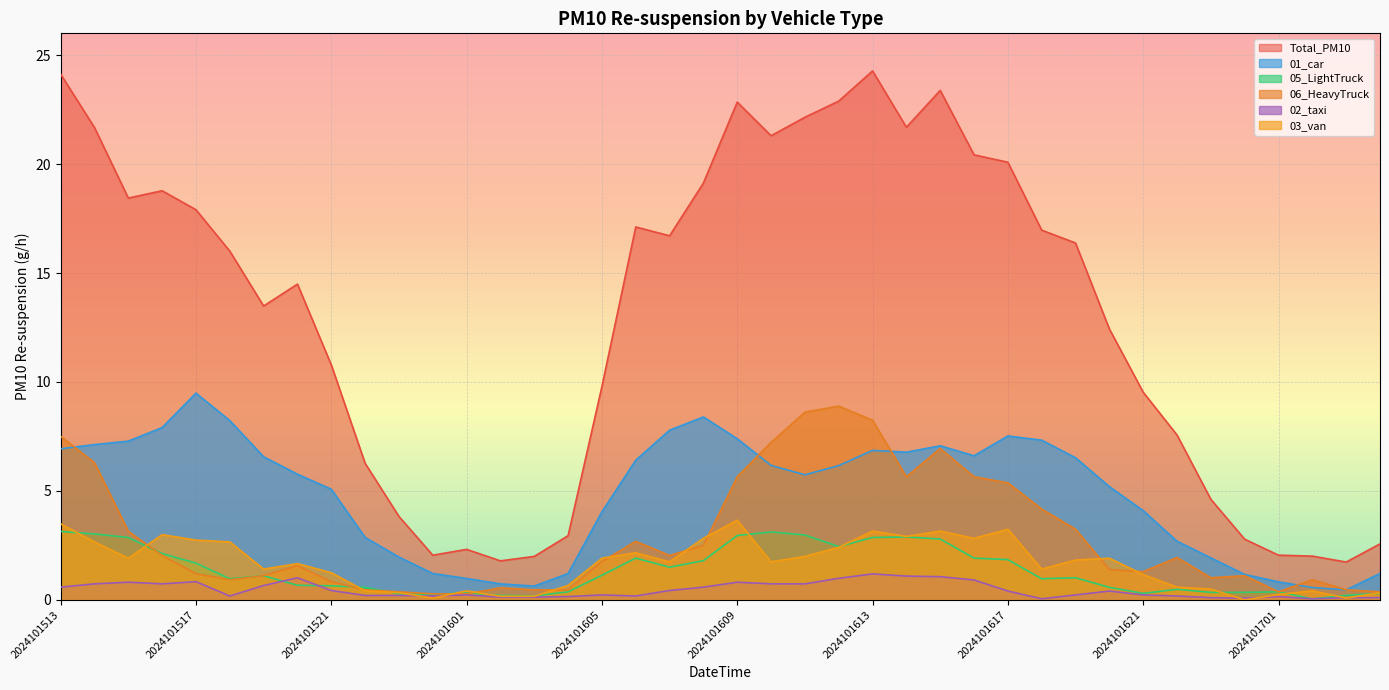

True or false: 05_LightTruck and 01_car intersect in this chart.

False